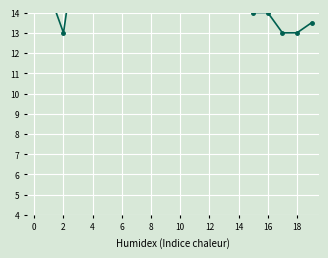

At which category does the chart reach its peak across all series?

8